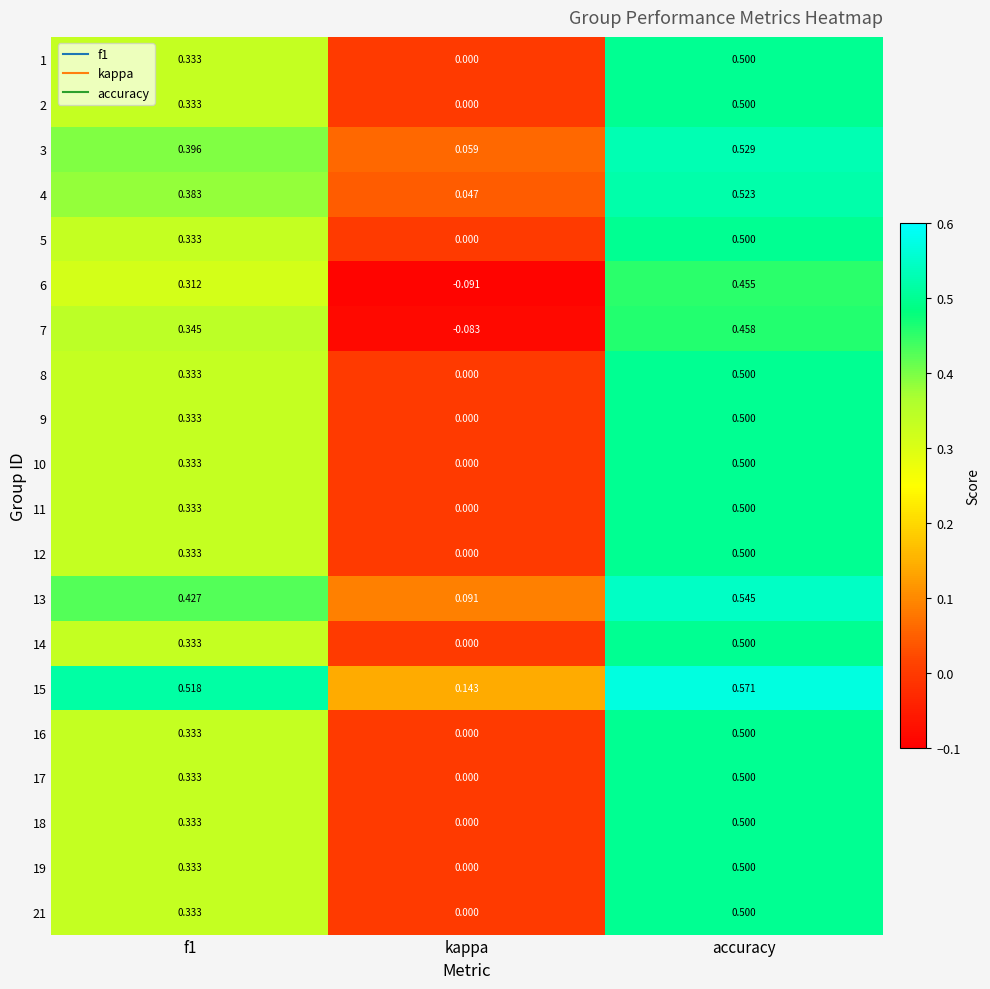

At which category is the sum across all series the highest?

accuracy